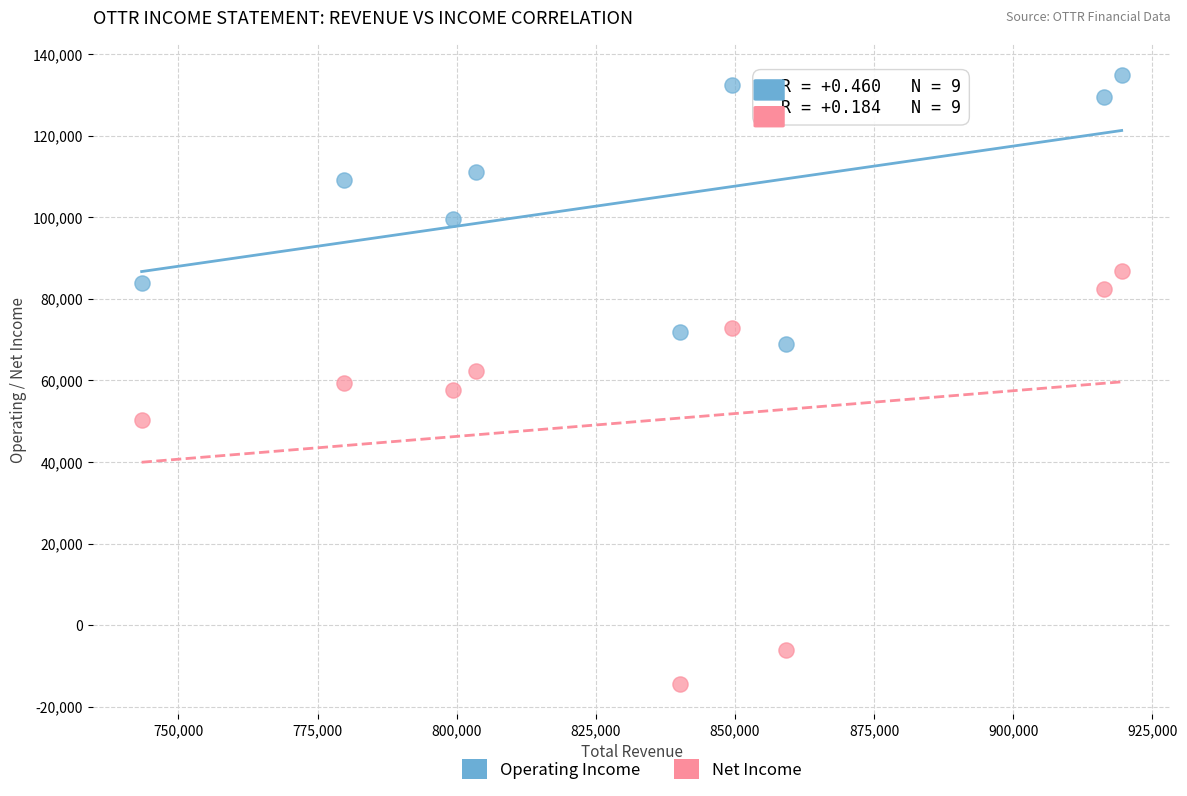

Which series reaches the maximum Y coordinate?

Operating Income